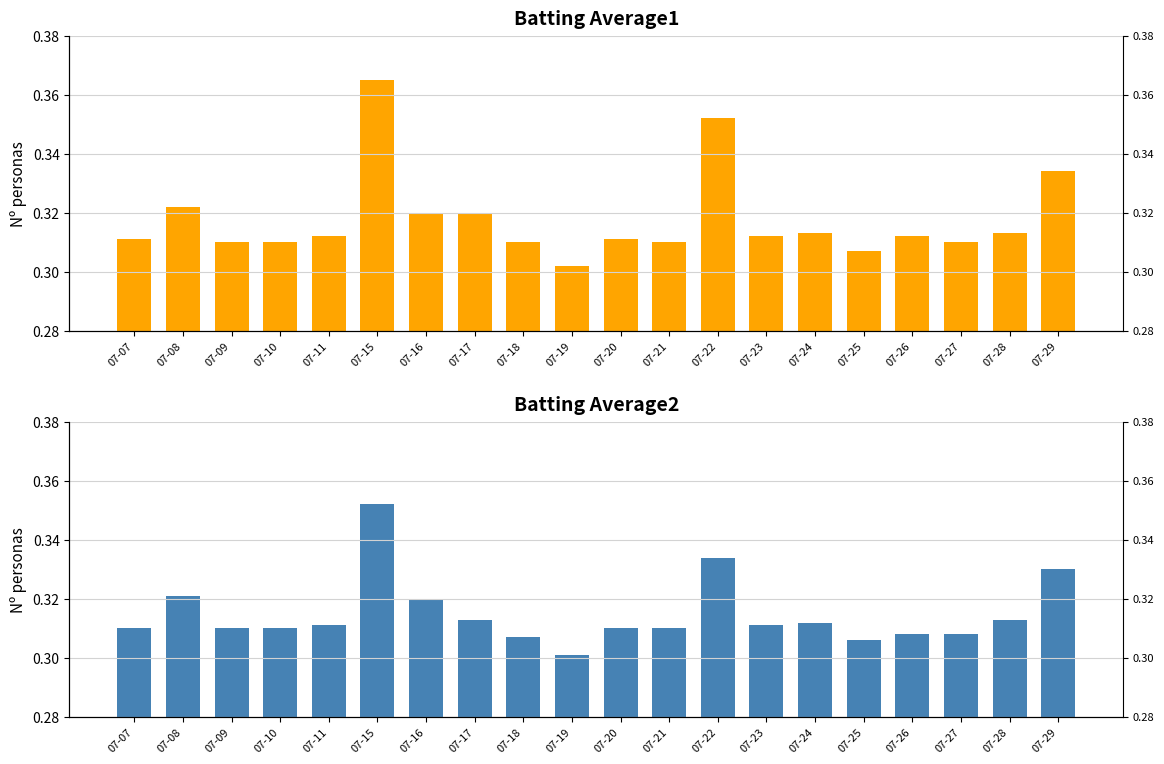

List the series in order of their peak value, lowest first.

Batting Average2, Batting Average1